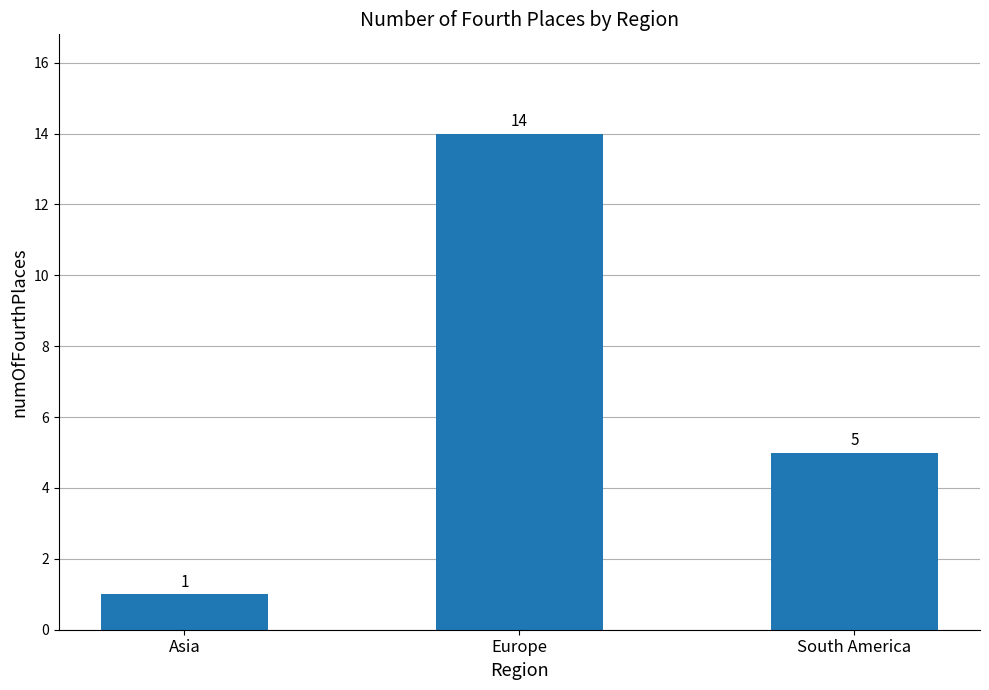

Between South America and Asia, which is larger?

South America